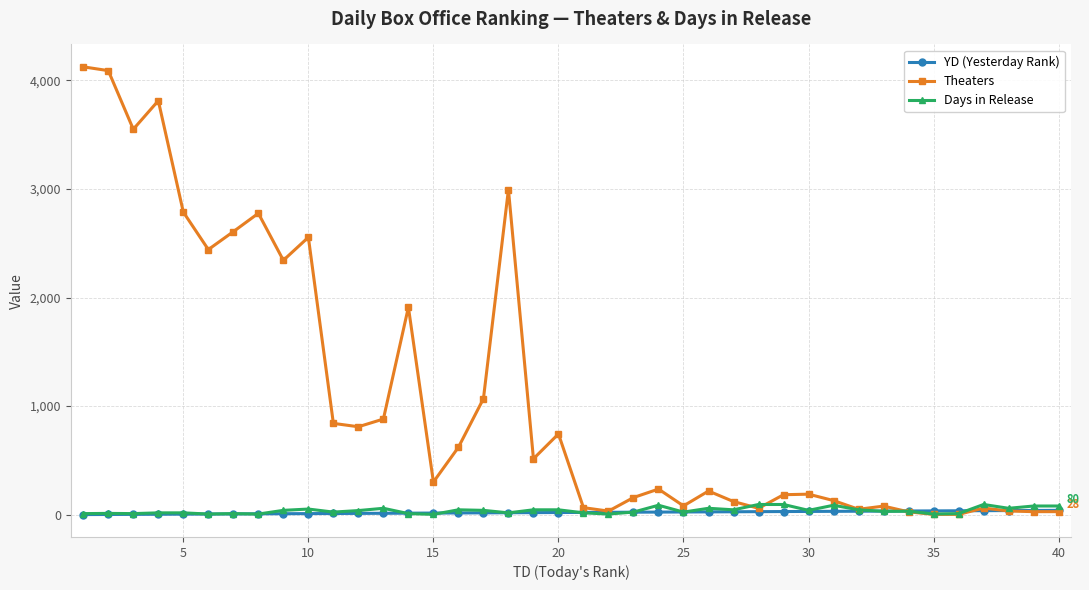

How many values in the YD (Yesterday Rank) series are below 21?

20